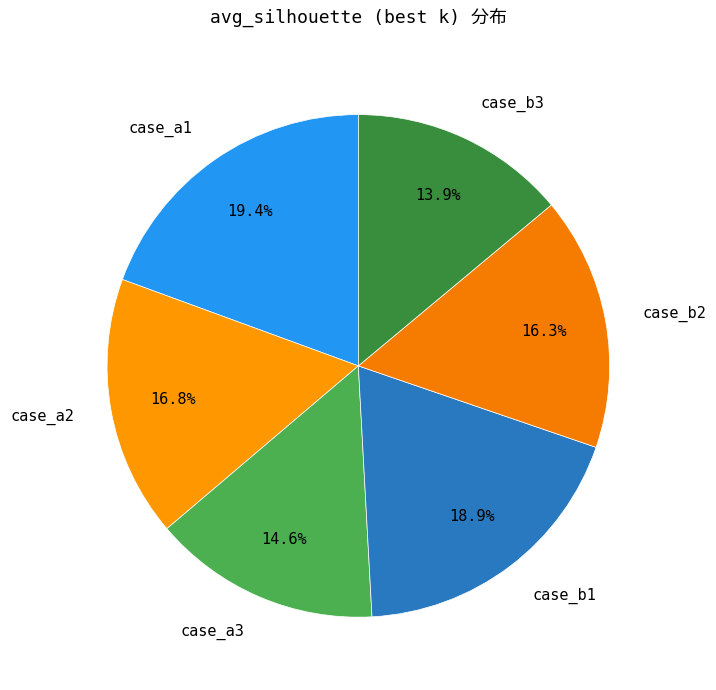

Which category has the smallest portion of the pie?

case_b3